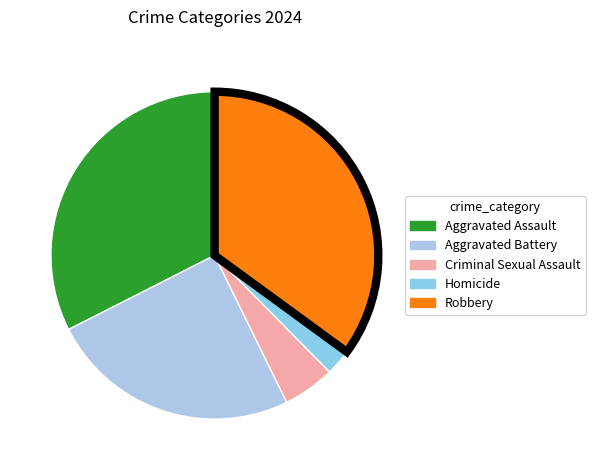

What percentage is NOT represented by Criminal Sexual Assault?

94.9%